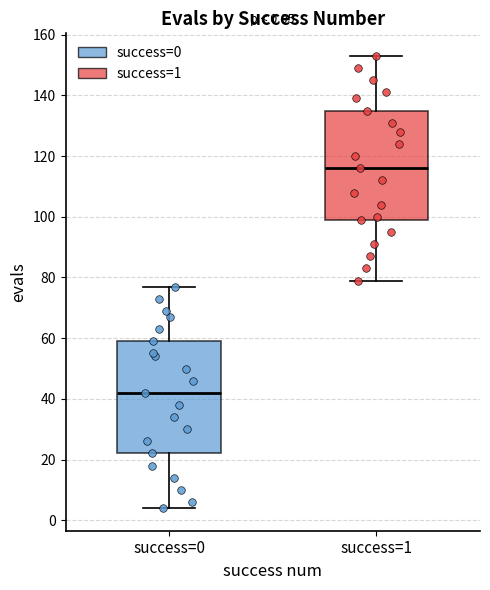

Which box's median line is the highest?

success=1